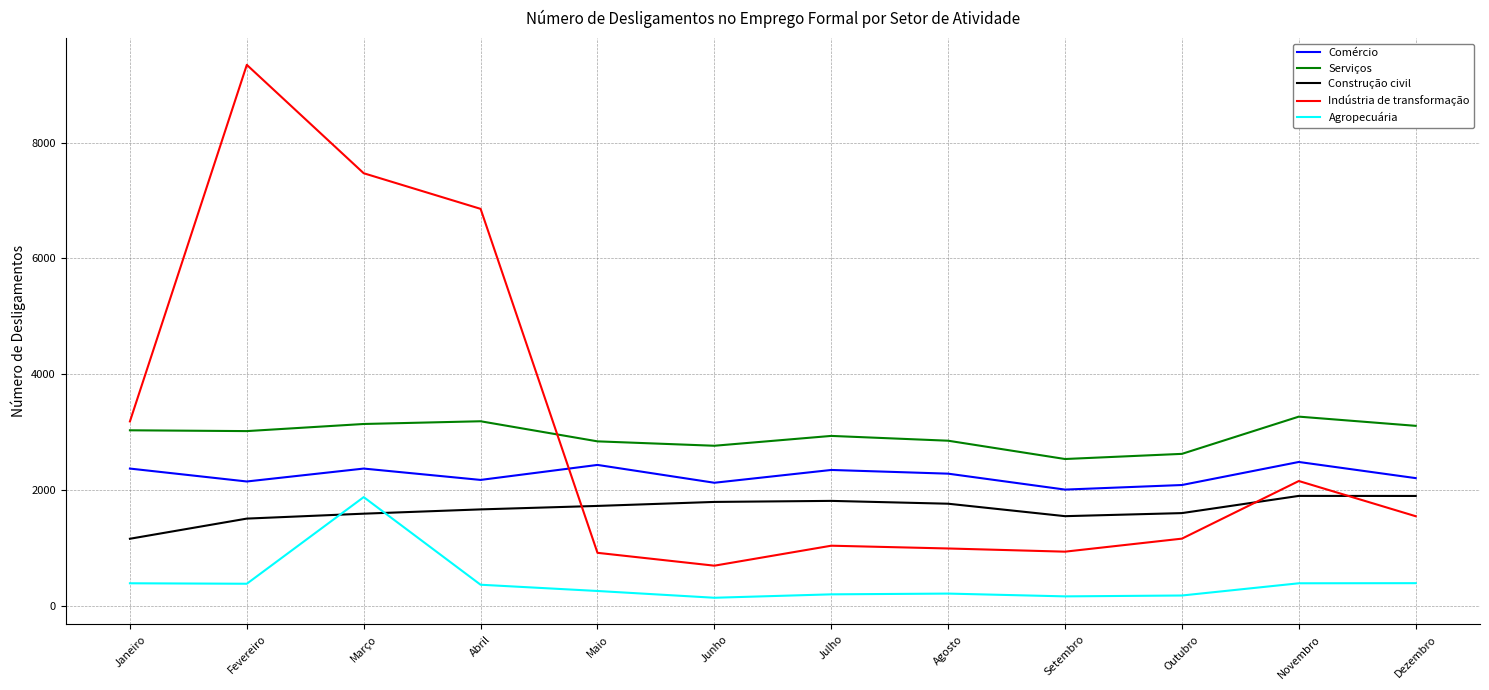

The Comércio series shows 896 at Junho. True or false?

False